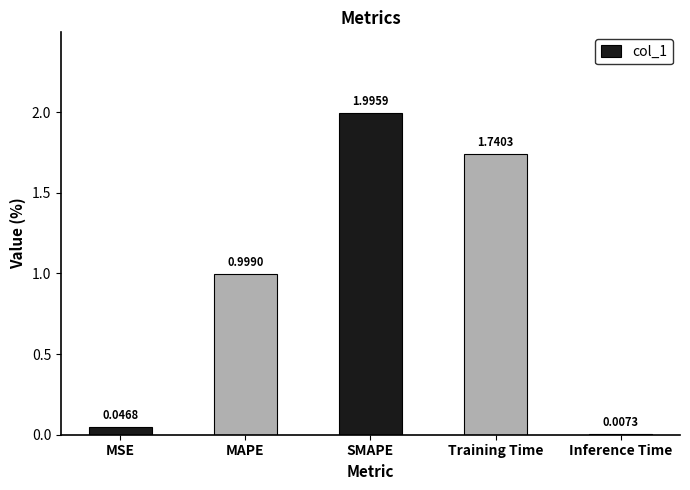

Are the bars horizontal?

No